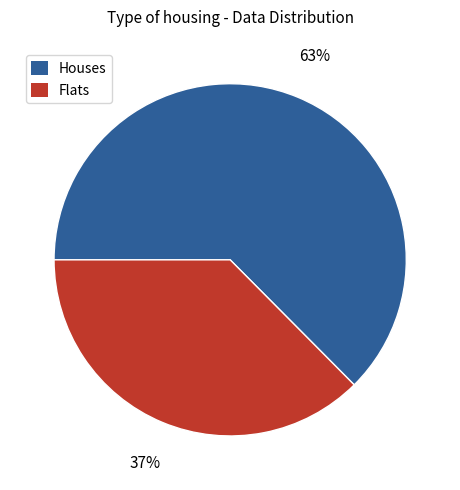

Is there any slice that represents more than half of the pie?

Yes